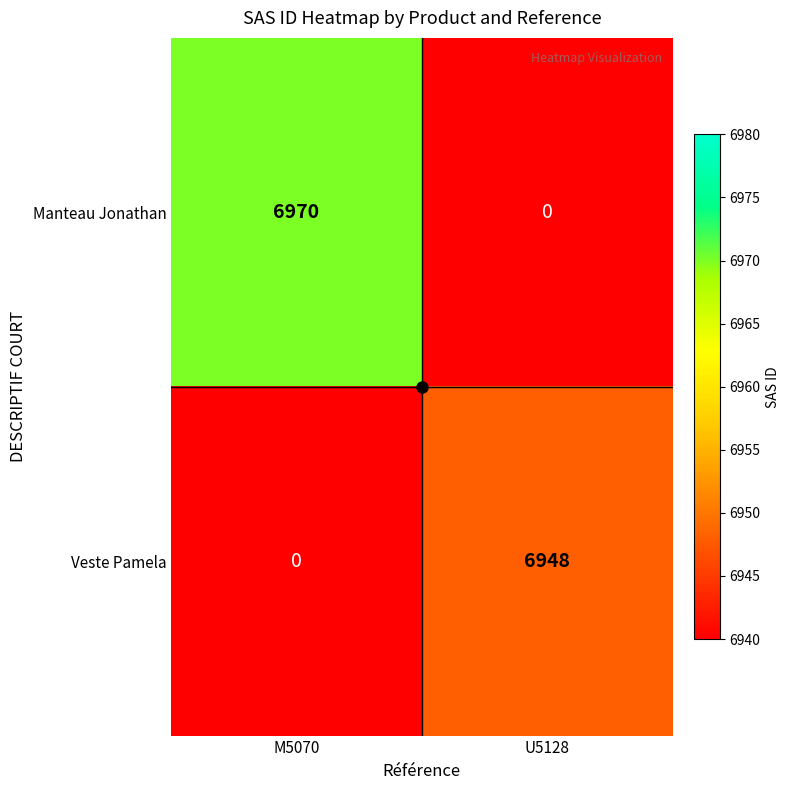

What is the greatest value displayed?

6970